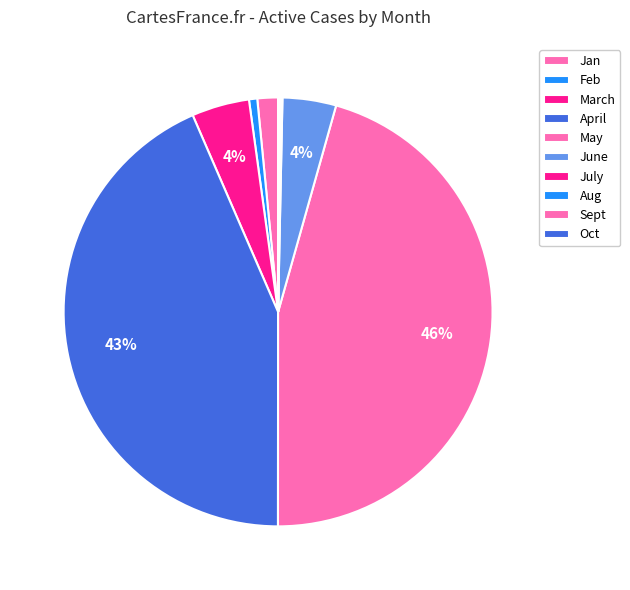

What is the change in value from March to April?

+12600